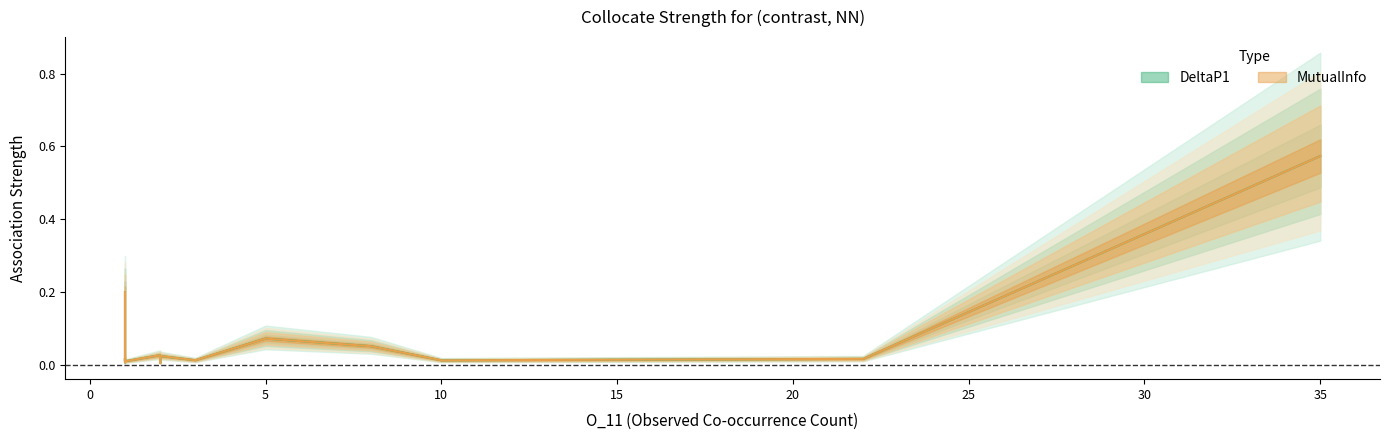

True or false: DeltaP1 has more than 1 interior local peaks.

False